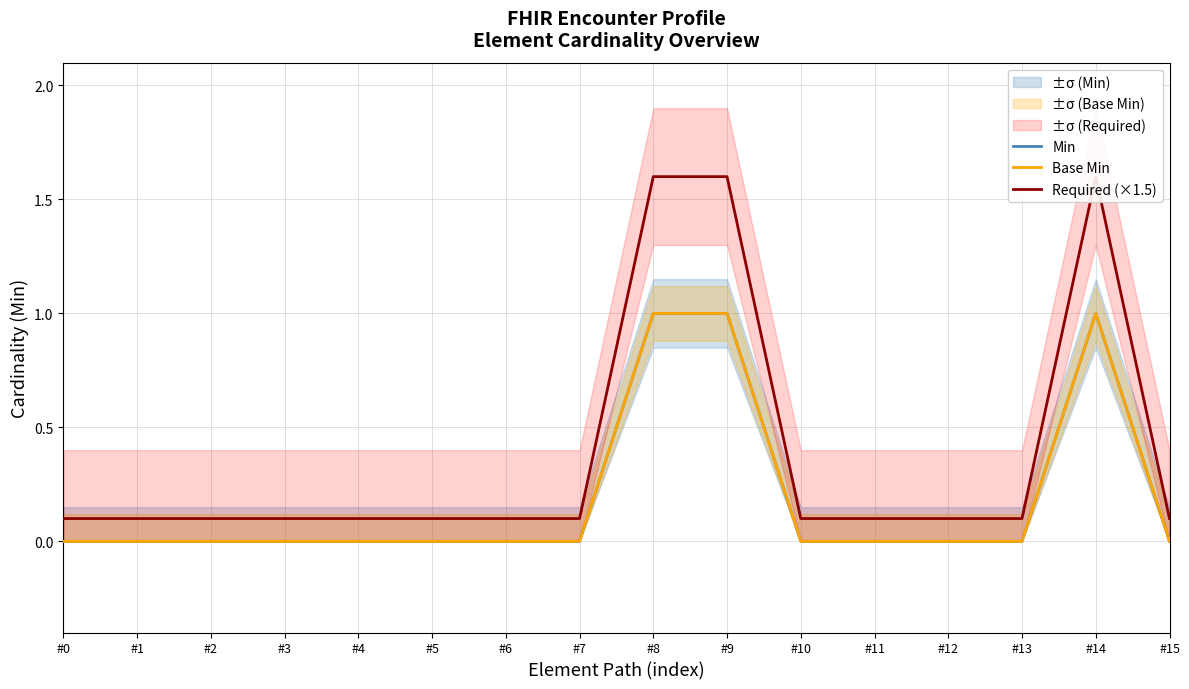

At #1, list the series in order from smallest to largest.

Min, Base Min, Required (×1.5)